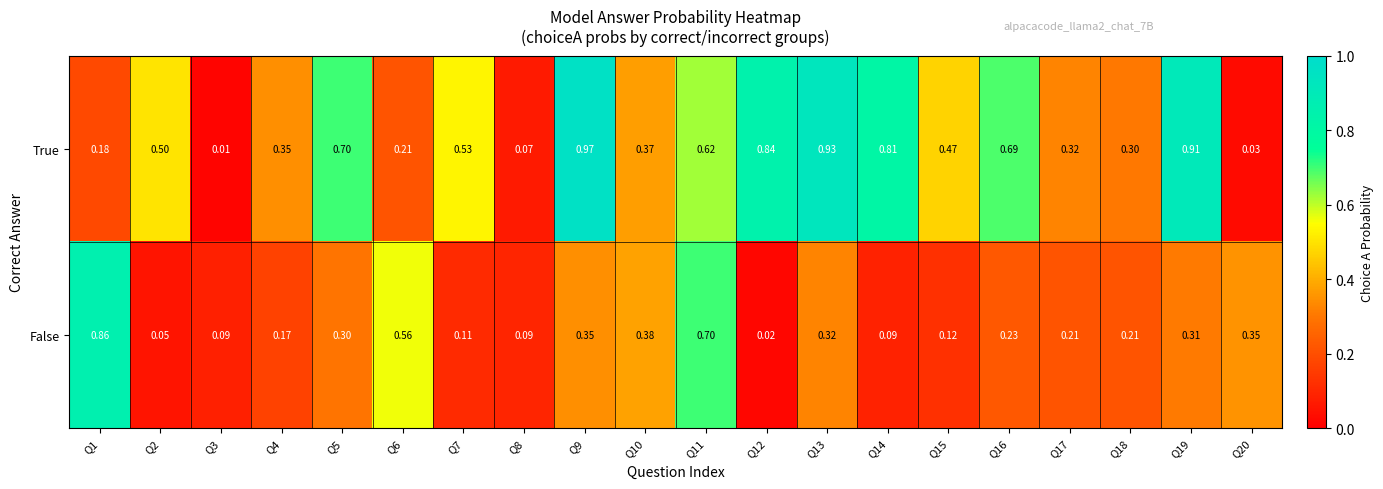

At Q3, list the series in order from smallest to largest.

True, False